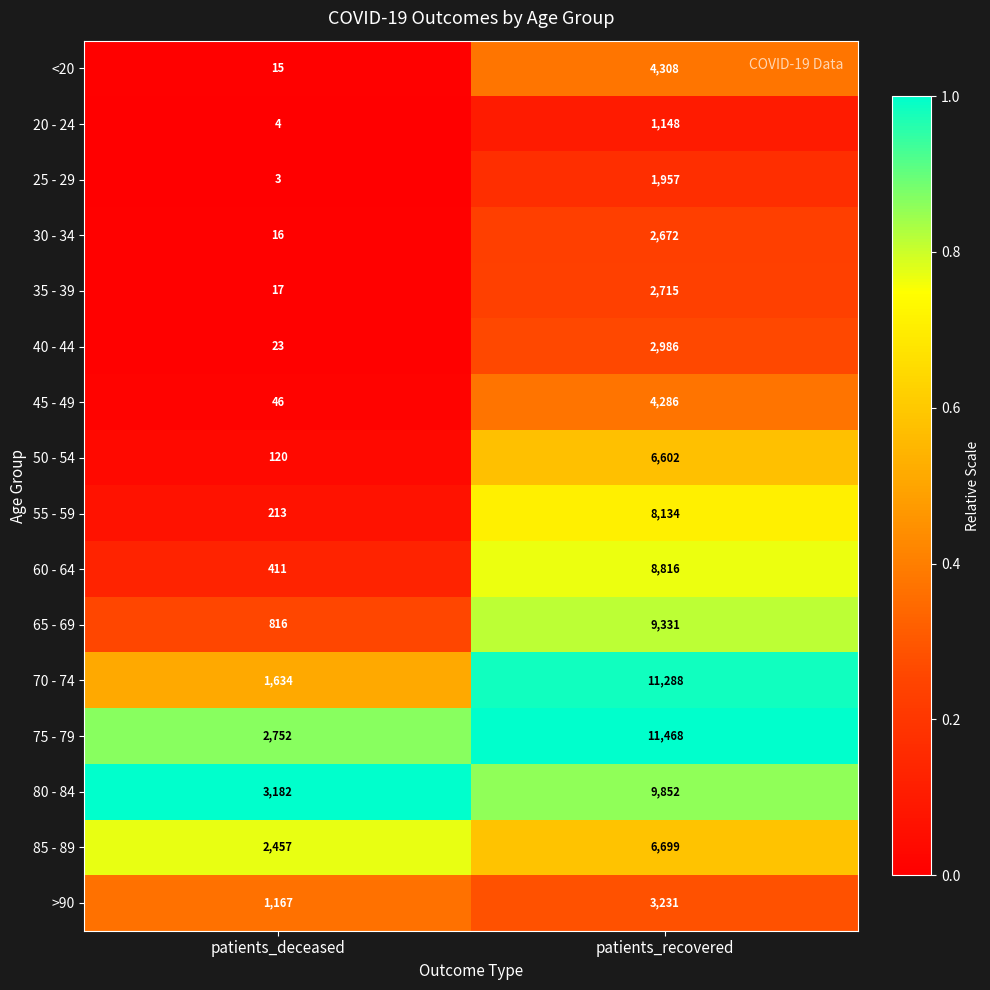

What is the difference between the maximum and minimum values in the 80 - 84 series?

6670